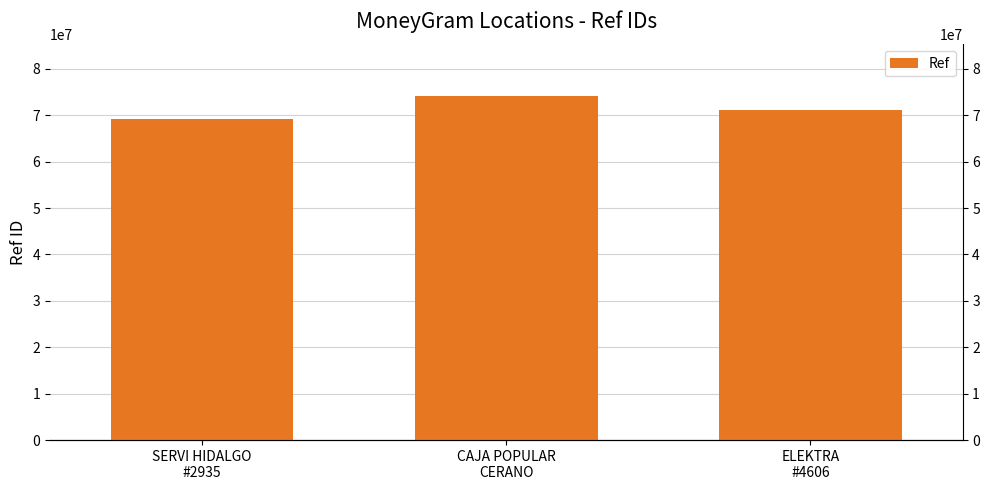

Rank the categories by value from highest to lowest.

CAJA POPULAR
CERANO, ELEKTRA
#4606, SERVI HIDALGO
#2935